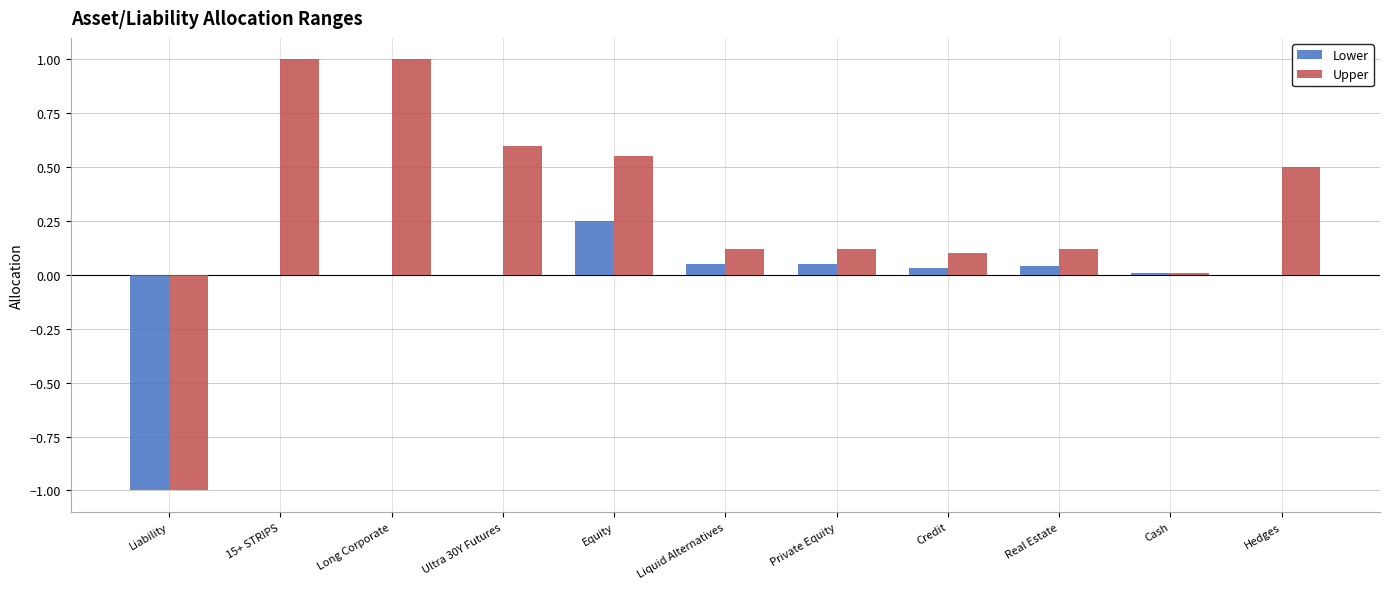

What is the maximum value for Upper?

1.0